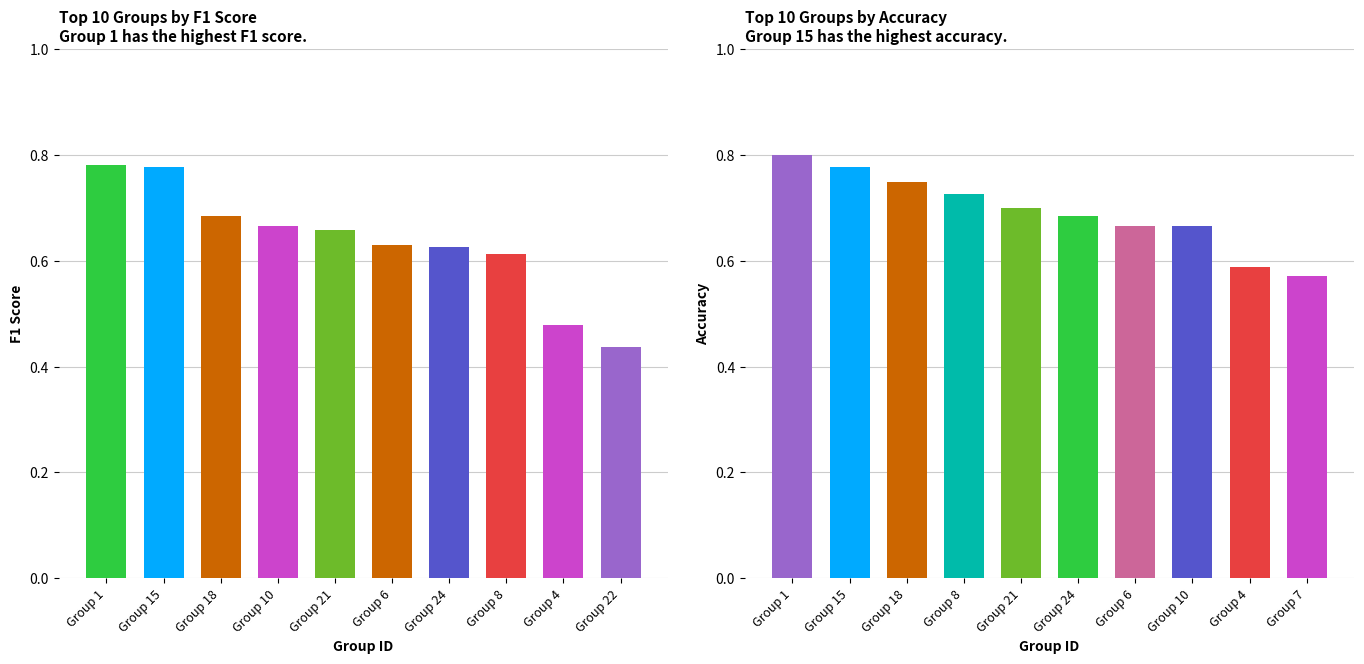

What is the average value of the accuracy series?

0.7